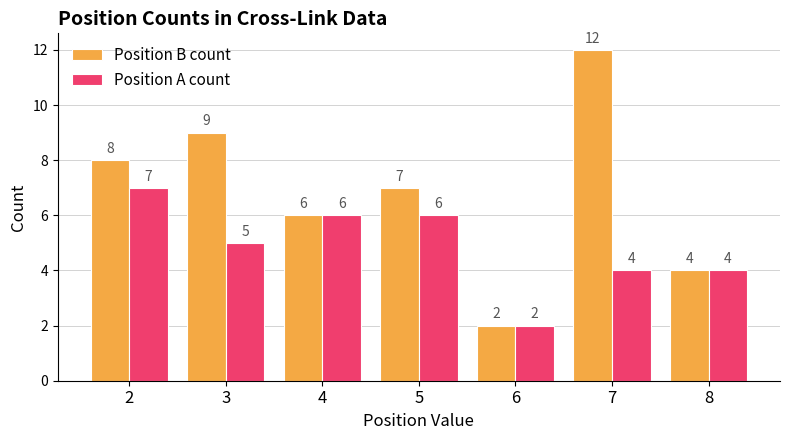

Is it true that Position A count equals 5 at 3?

True